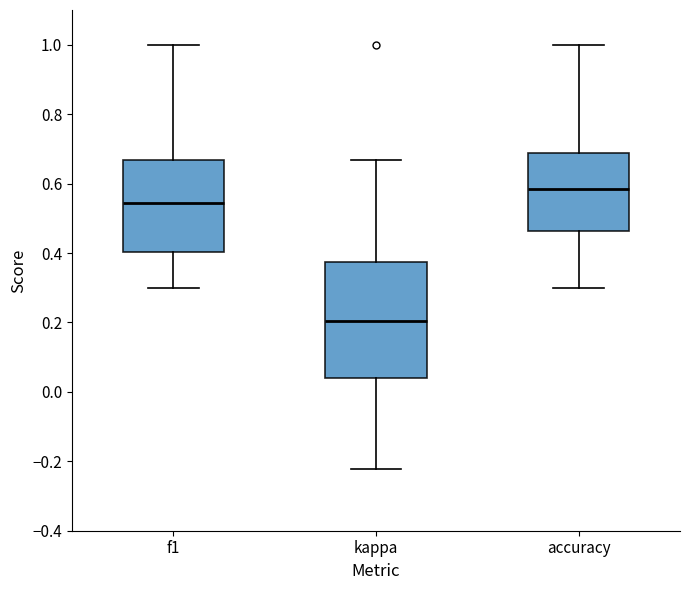

Where does the upper whisker of the box for accuracy end on the y-axis? The values are not printed on the chart, so give them approximately, as read against the axis.

1.00